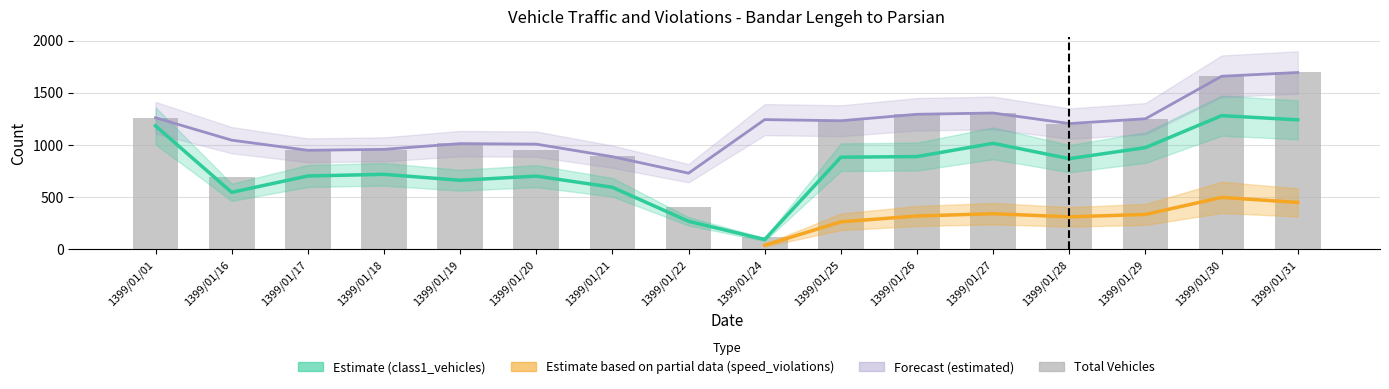

List the labels in order of class1_vehicles value, smallest first.

1399/01/24, 1399/01/22, 1399/01/16, 1399/01/21, 1399/01/19, 1399/01/20, 1399/01/17, 1399/01/18, 1399/01/28, 1399/01/25, 1399/01/26, 1399/01/29, 1399/01/27, 1399/01/01, 1399/01/31, 1399/01/30